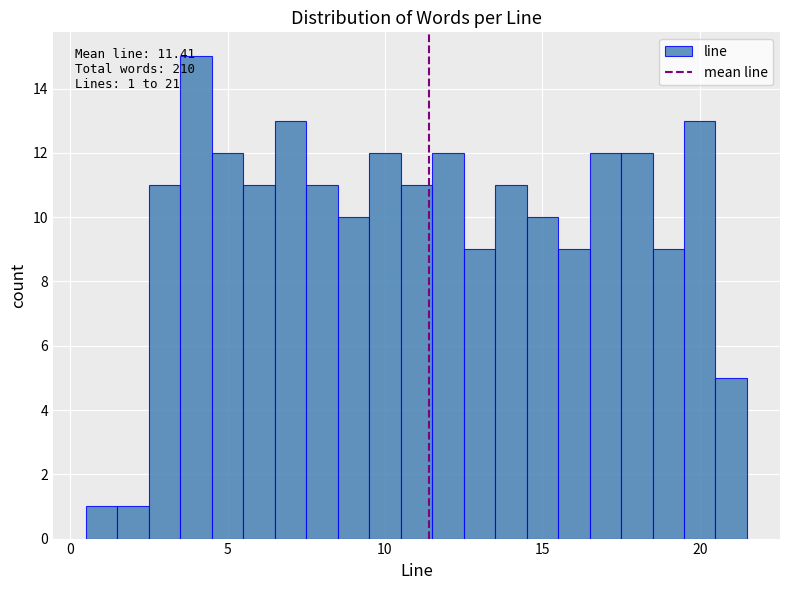

Around what value on the x-axis is the tallest bar? Give the approximate position of its centre, as read against the axis.

4.0